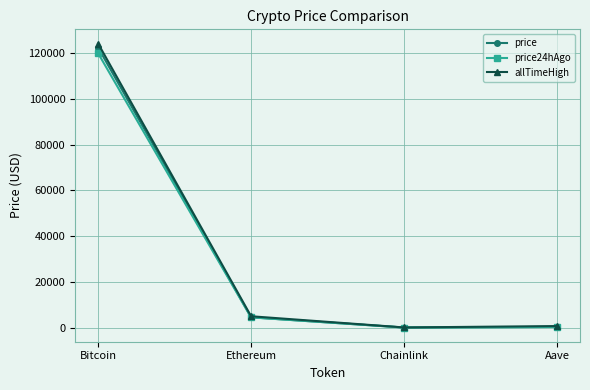

What is the average value of the price24hAgo series?

31164.1